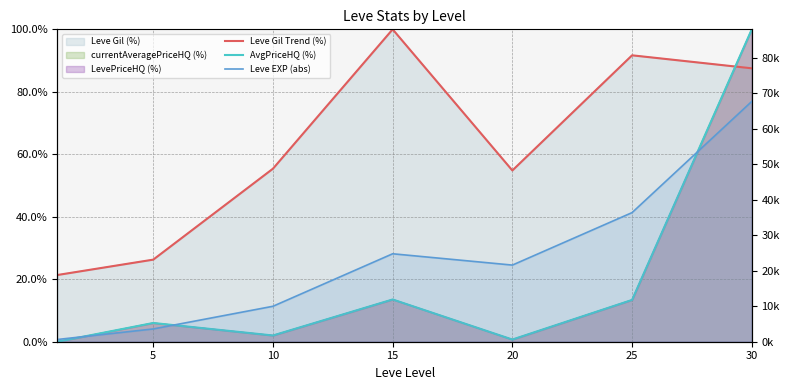

True or false: AvgPriceHQ (%) and Leve Gil Trend (%) cross at least once.

True